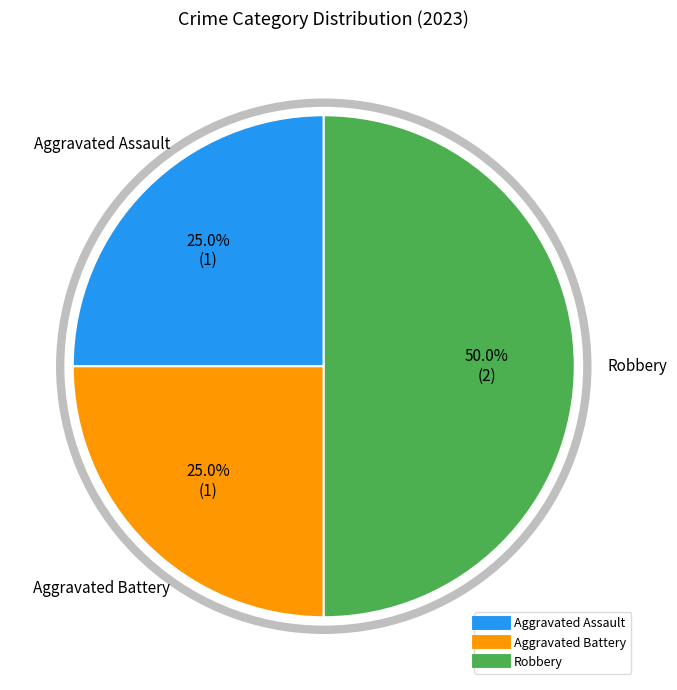

Between Robbery and Aggravated Assault, which is larger?

Robbery